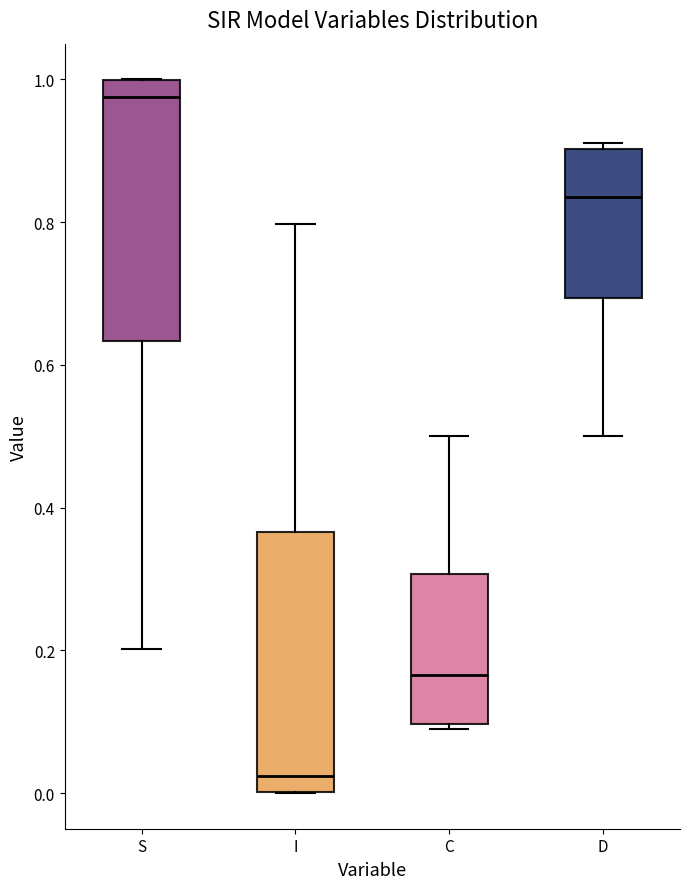

Which box has the lowest median line?

I